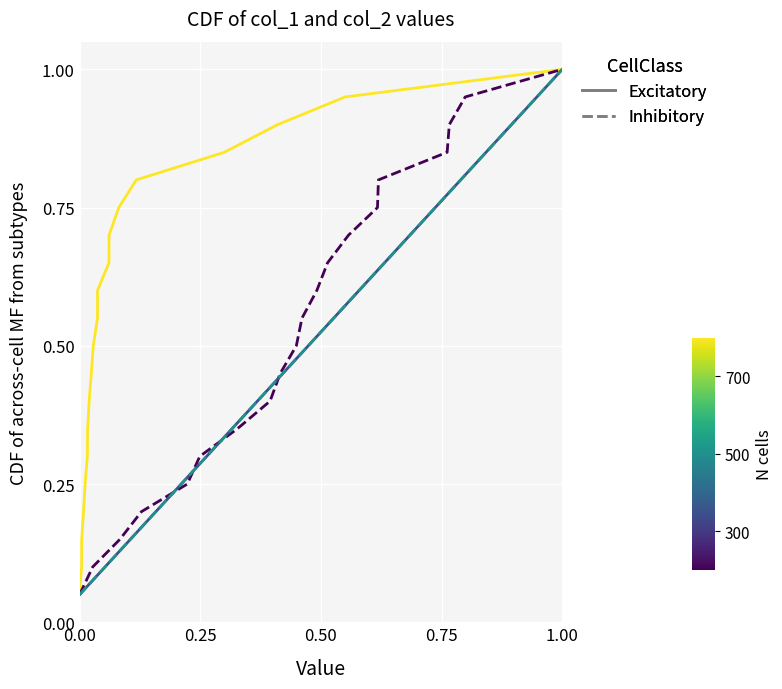

What is the sum of all col_2 (Inhibitory) values?

10.5